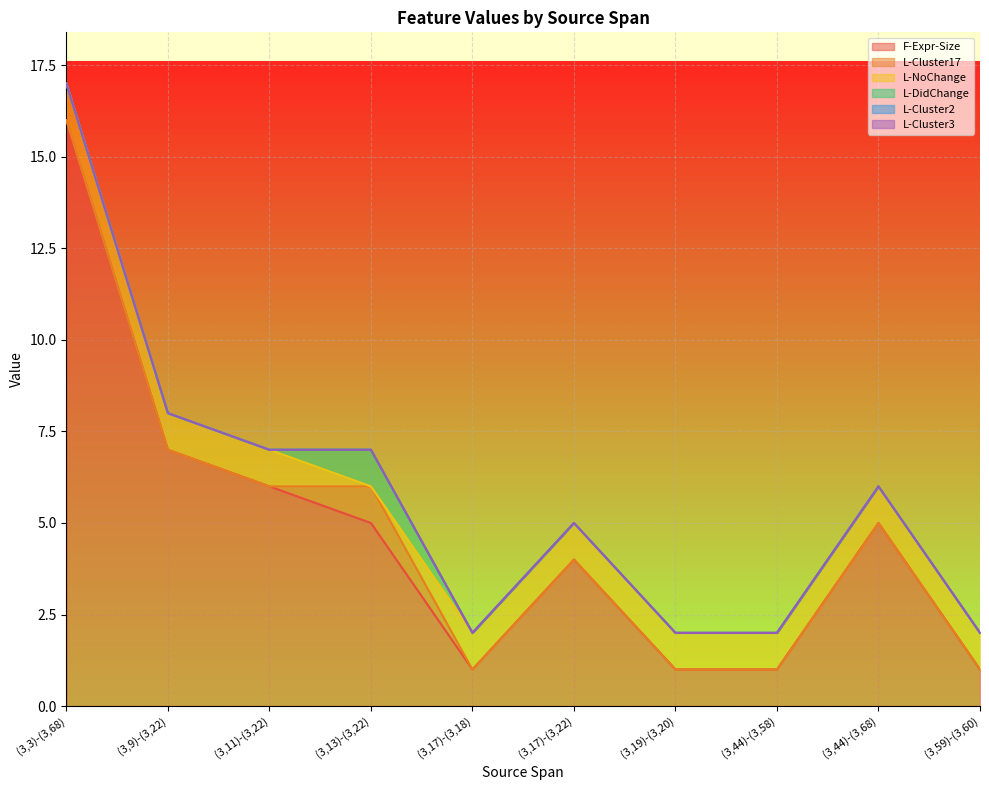

What is the difference between the highest and lowest values at (3,13)-(3,22)?

5